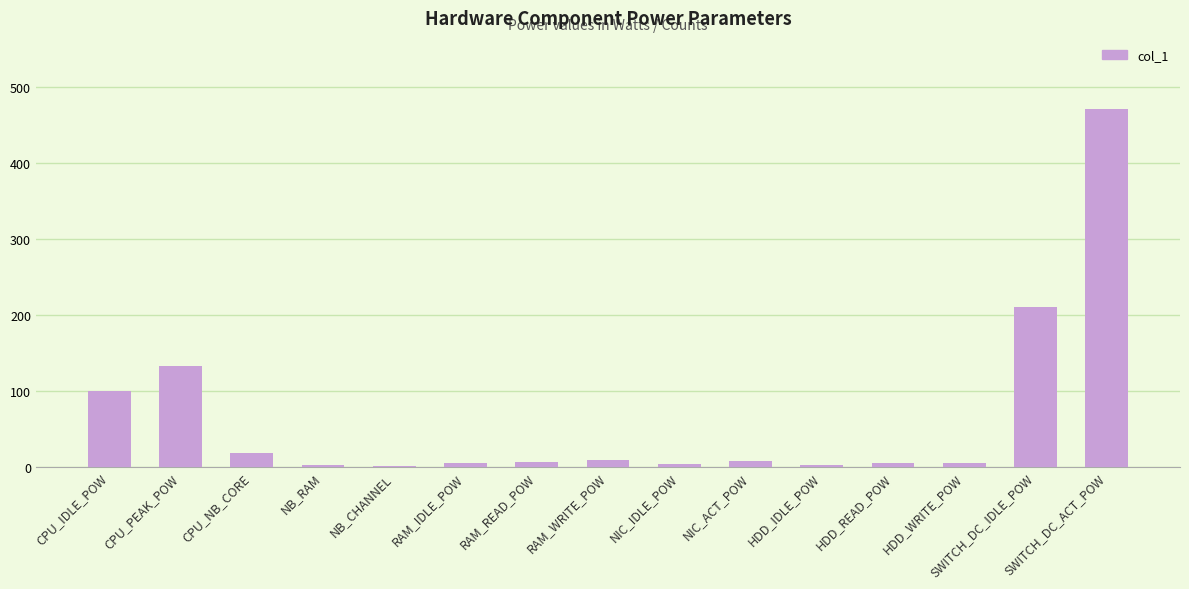

What is the sum of all values?

978.0